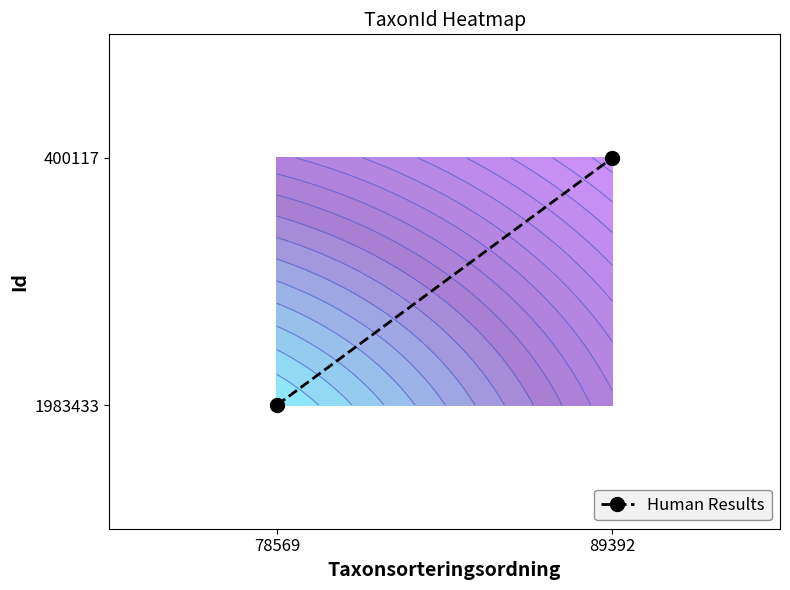

Reading left to right, what are all the values shown in this chart?

78569=0	89392=1